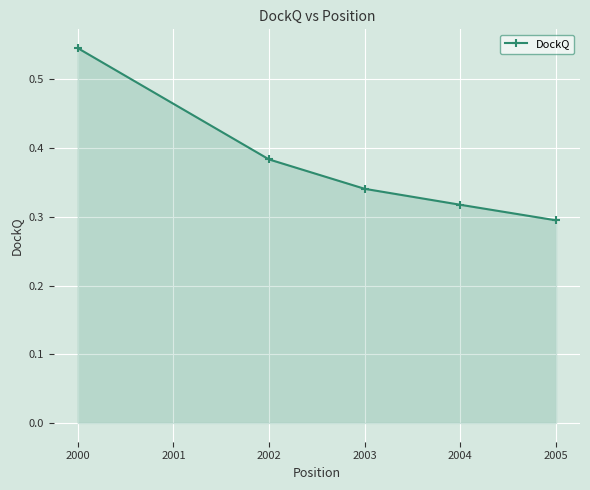

The value at 2005 is 0.1. True or false?

False